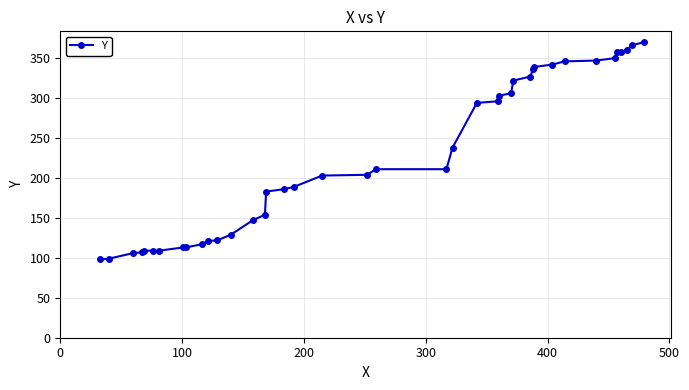

What is the minimum value shown in the chart?

98